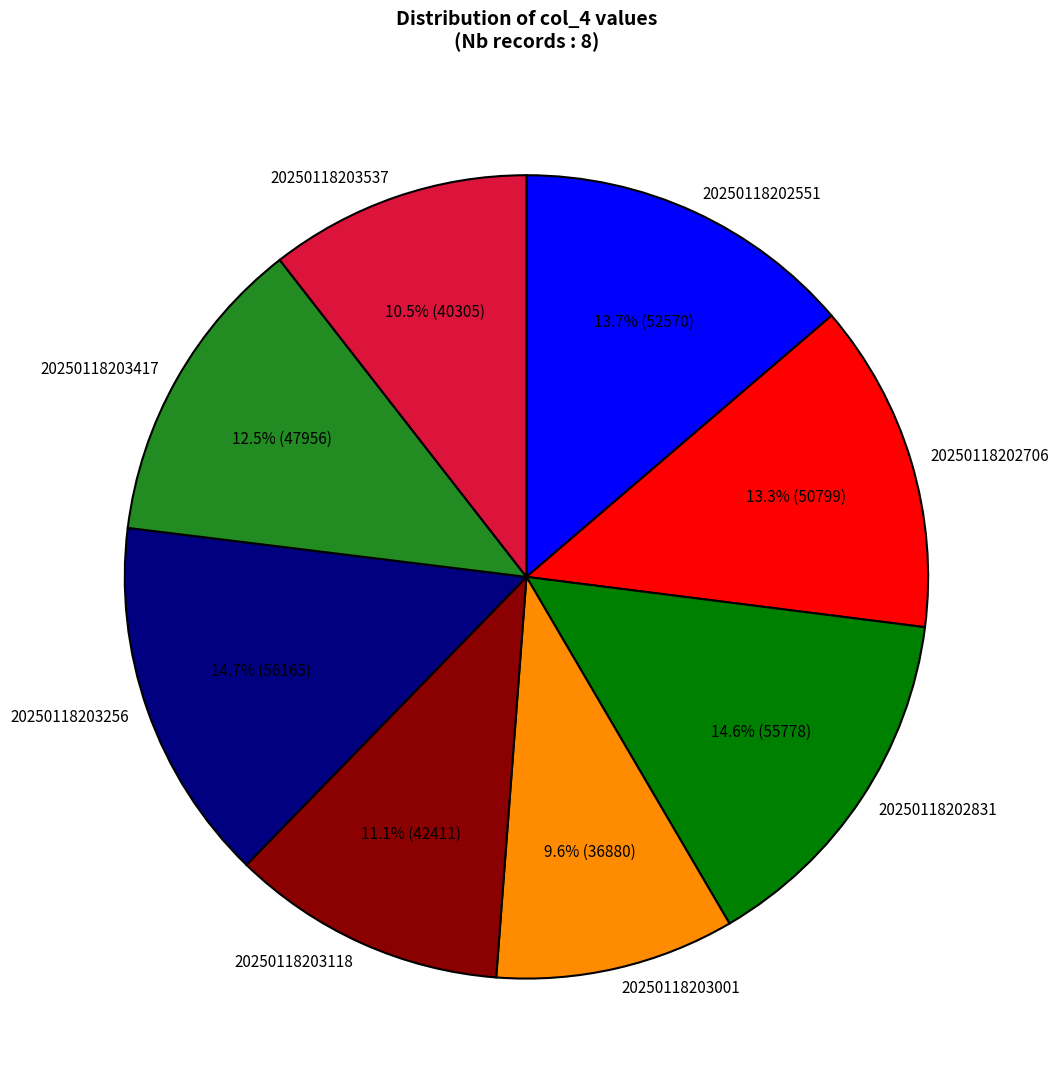

What percentage do 20250118203118 and 20250118203001 together represent?

20.7%